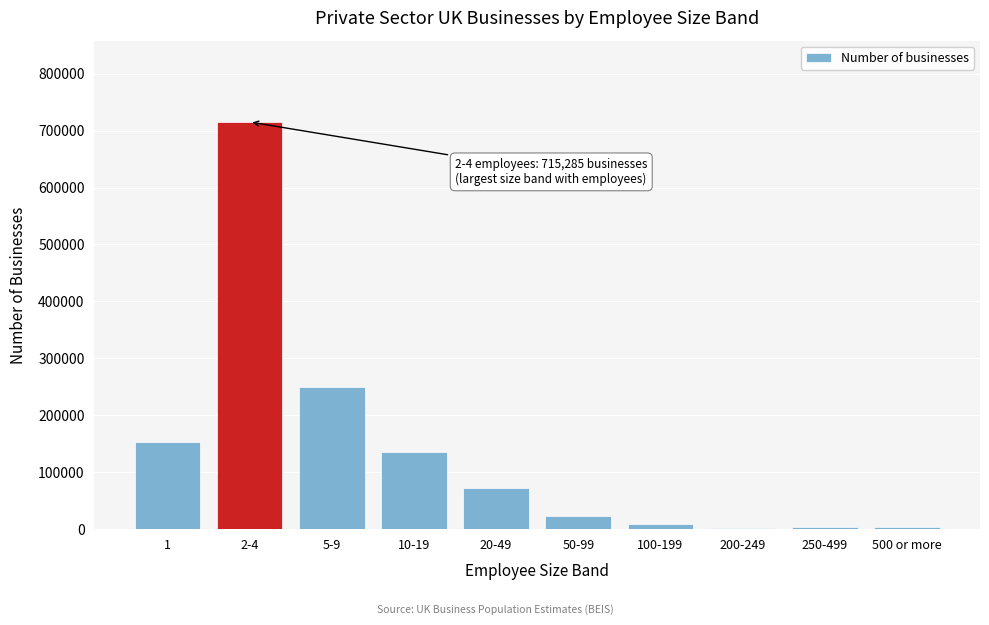

What is the sum of all values?

1366840